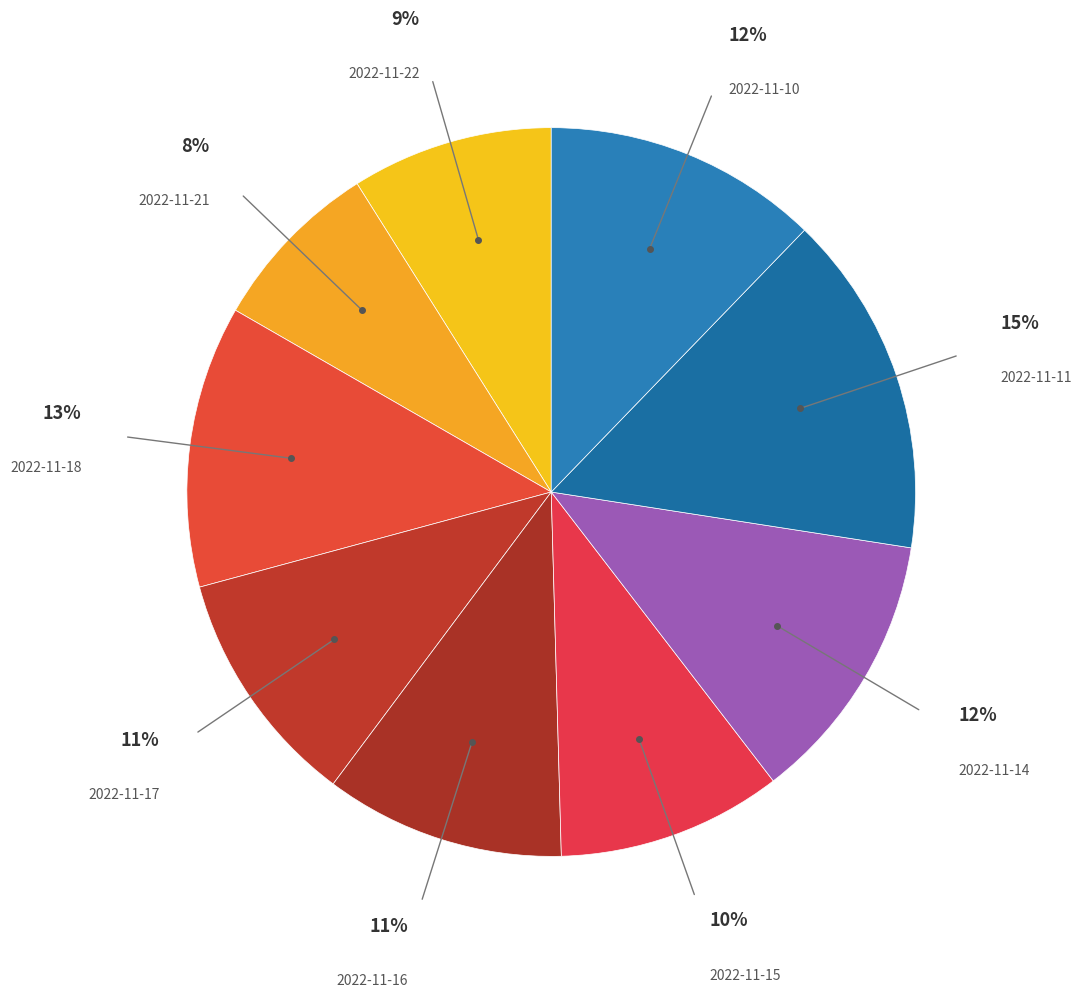

The 2022-11-10 slice represents 22% of the pie. True or false?

False